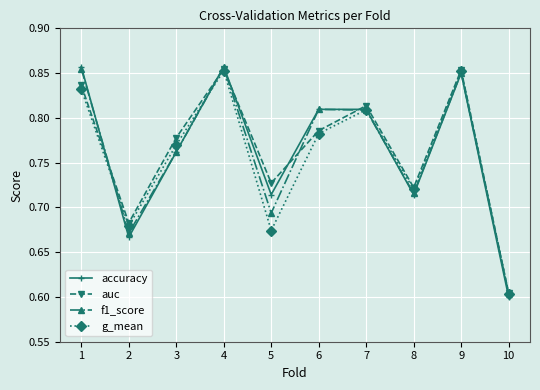

Which series changed the most between 8 and 10?

auc